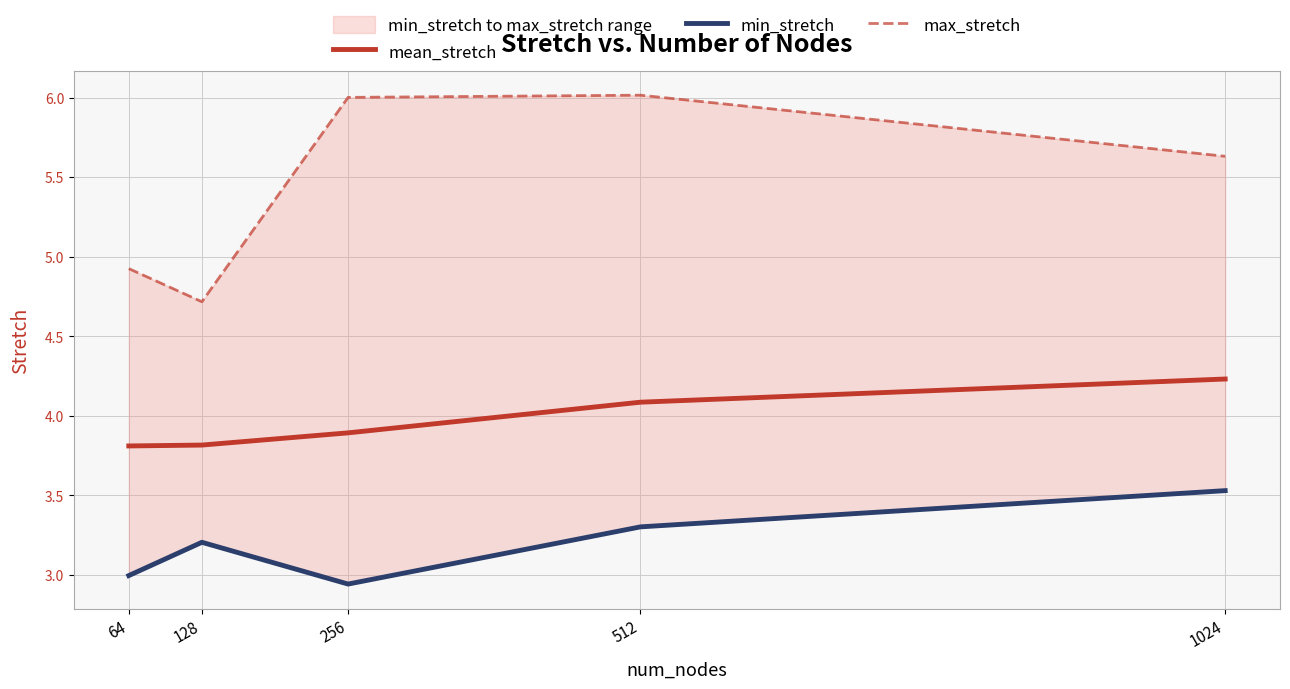

What is the total value across all series at 512?

13.4